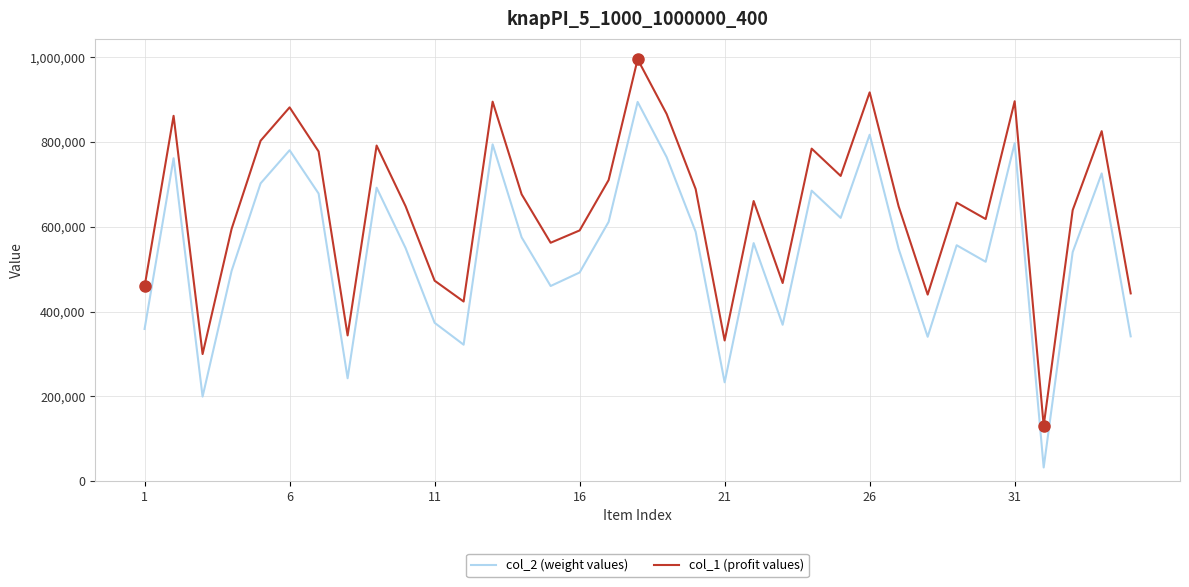

What are all the series names shown in the legend?

col_2 (weight values), col_1 (profit values)